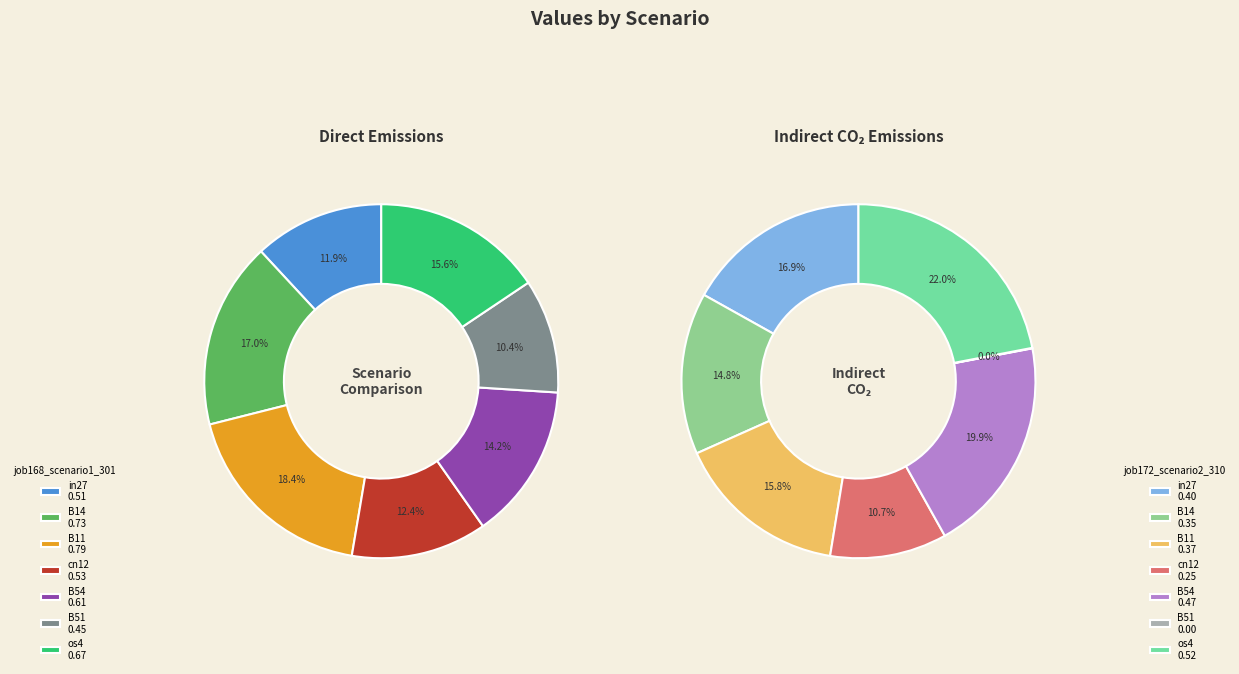

What is the total percentage of B54 and in27?

26.1%